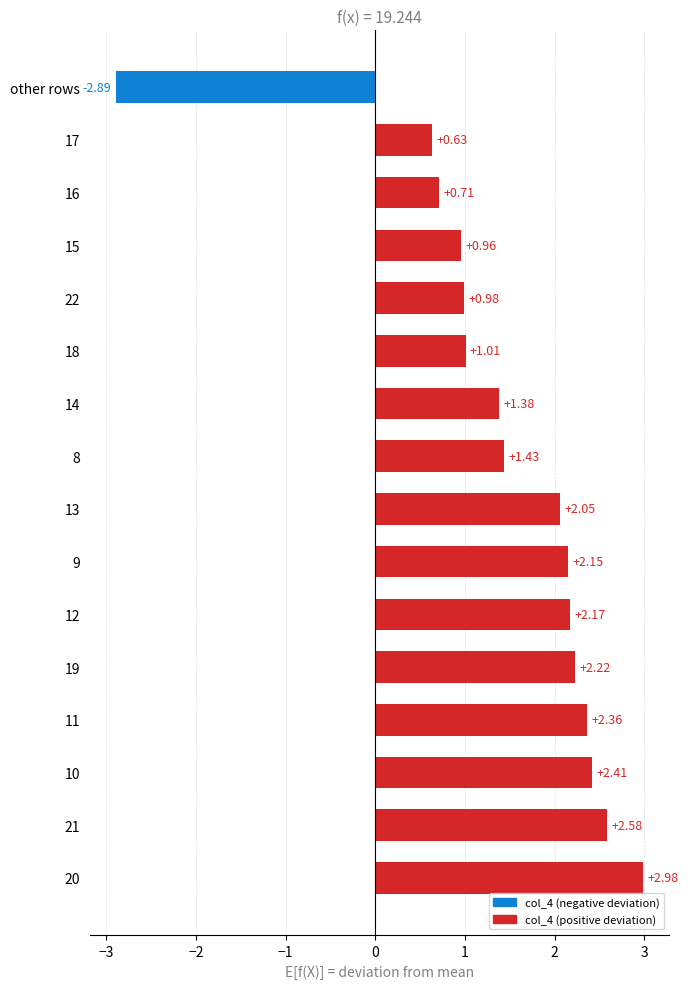

At which label is the value closest to 0?

17